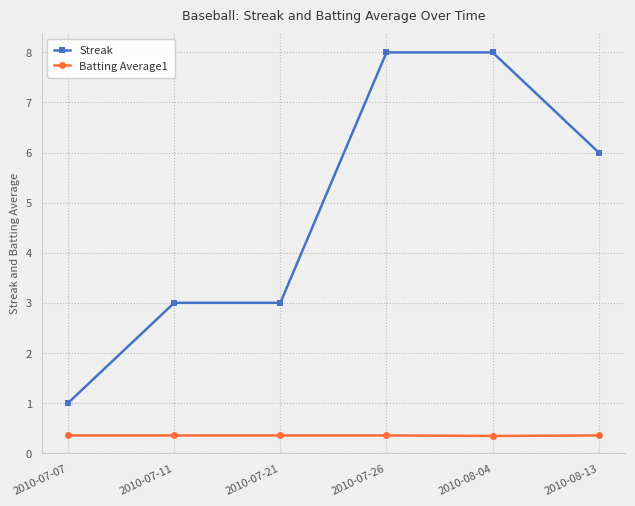

What is the value of the Streak point at the 4th from the left?

8.0